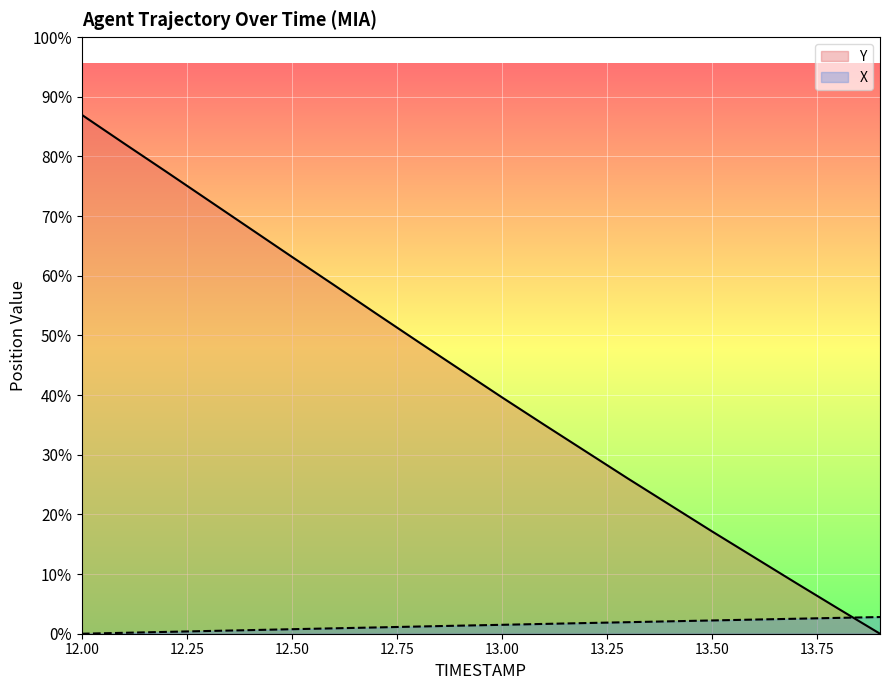

What position from the right is 12.8?

12